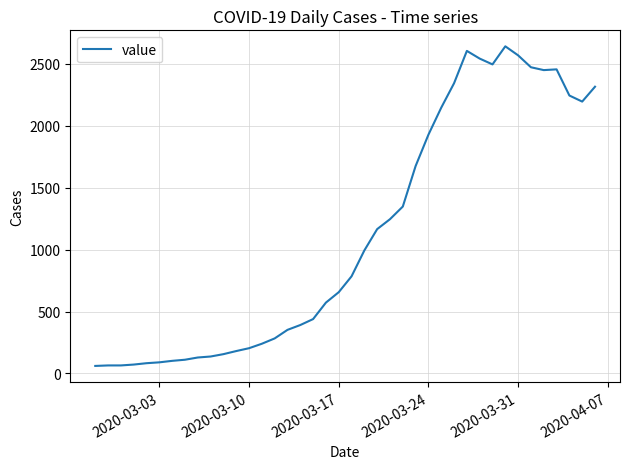

What is the smallest value displayed?

61